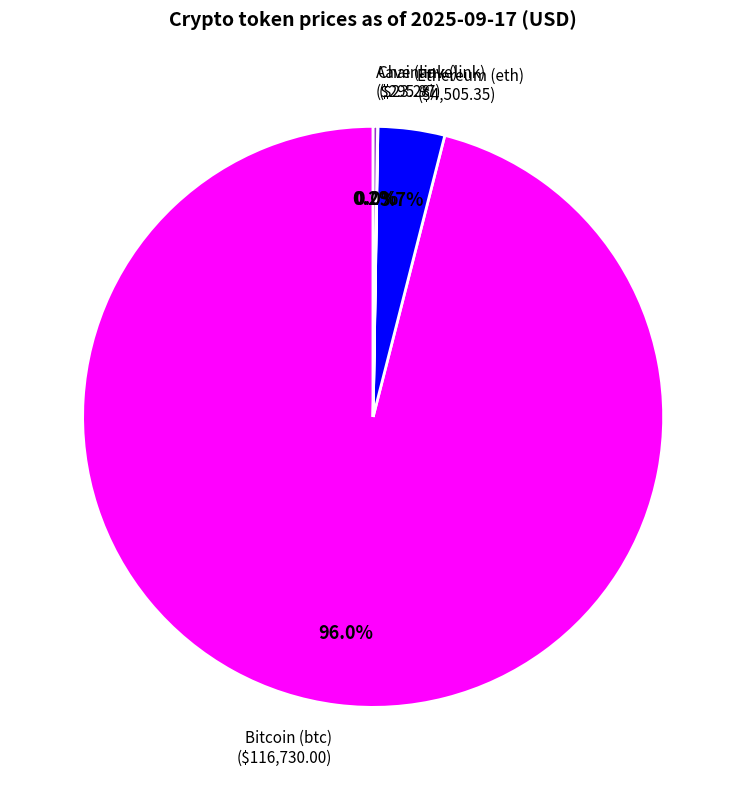

Is there any slice that represents more than half of the pie?

Yes